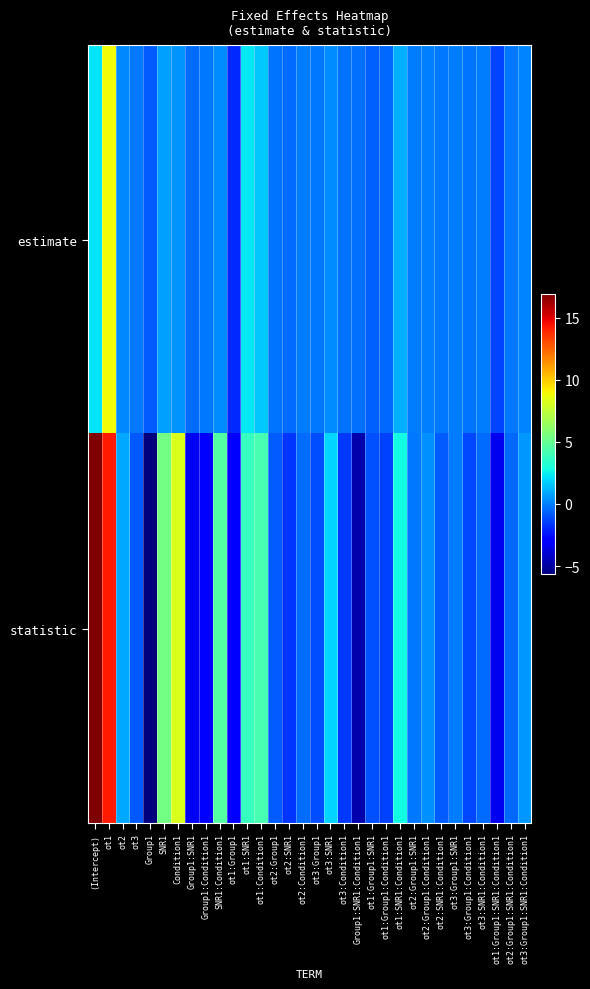

Reading left to right, extract all data points from this chart.

estimate: (Intercept)=2.2	ot1=8.8	ot2=0.2	ot3=-0.1	Group1=-0.7	SNR1=0.7	Condition1=0.5	Group1:SNR1=-0.4	Group1:Condition1=-0.2	SNR1:Condition1=0.3	ot1:Group1=-1.9	ot1:SNR1=2.3	ot1:Condition1=1.6	ot2:Group1=-0.2	ot2:SNR1=-0.4	ot2:Condition1=-0.1	ot3:Group1=-0.2	ot3:SNR1=0.3	ot3:Condition1=-0.2	Group1:SNR1:Condition1=-0.3	ot1:Group1:SNR1=-0.6	ot1:Group1:Condition1=-0.5	ot1:SNR1:Condition1=1.1	ot2:Group1:SNR1=-0.0	ot2:Group1:Condition1=0.1	ot2:SNR1:Condition1=-0.2	ot3:Group1:SNR1=-0.0	ot3:Group1:Condition1=-0.2	ot3:SNR1:Condition1=-0.1	ot1:Group1:SNR1:Condition1=-1.3	ot2:Group1:SNR1:Condition1=-0.1	ot3:Group1:SNR1:Condition1=0.1
statistic: (Intercept)=16.9	ot1=14.2	ot2=0.9	ot3=-0.9	Group1=-5.7	SNR1=5.4	Condition1=8.3	Group1:SNR1=-3.3	Group1:Condition1=-2.9	SNR1:Condition1=4.6	ot1:Group1=-3.1	ot1:SNR1=3.7	ot1:Condition1=4.2	ot2:Group1=-0.8	ot2:SNR1=-1.7	ot2:Condition1=-0.4	ot3:Group1=-1.1	ot3:SNR1=1.9	ot3:Condition1=-1.5	Group1:SNR1:Condition1=-4.7	ot1:Group1:SNR1=-1.0	ot1:Group1:Condition1=-1.3	ot1:SNR1:Condition1=2.8	ot2:Group1:SNR1=-0.1	ot2:Group1:Condition1=0.4	ot2:SNR1:Condition1=-0.7	ot3:Group1:SNR1=-0.1	ot3:Group1:Condition1=-1.2	ot3:SNR1:Condition1=-0.4	ot1:Group1:SNR1:Condition1=-3.4	ot2:Group1:SNR1:Condition1=-0.5	ot3:Group1:SNR1:Condition1=0.6